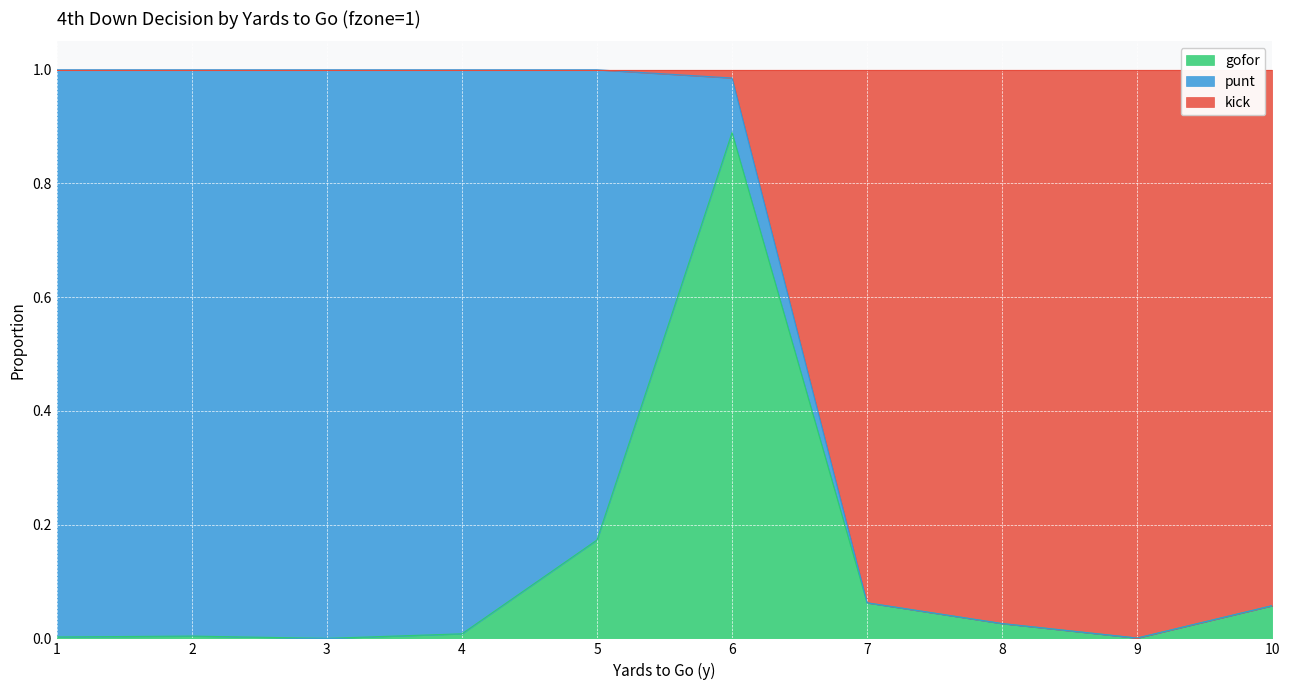

Which series has the widest spread of values?

kick